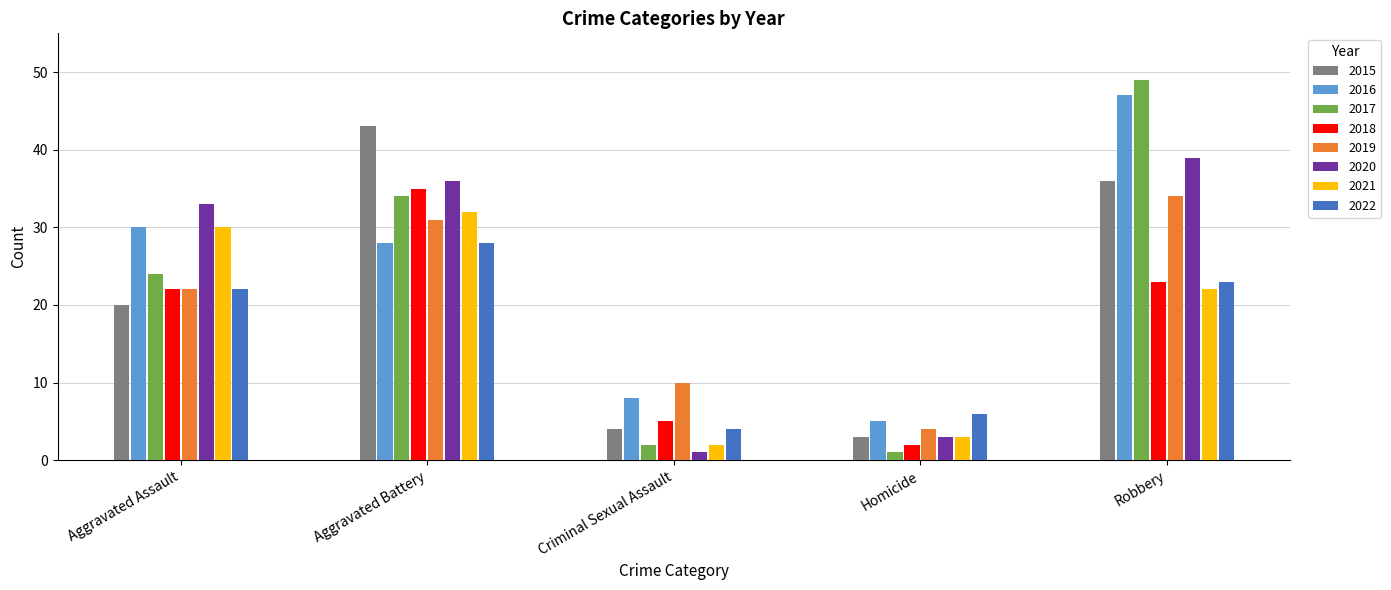

How many series are shown in this chart?

8